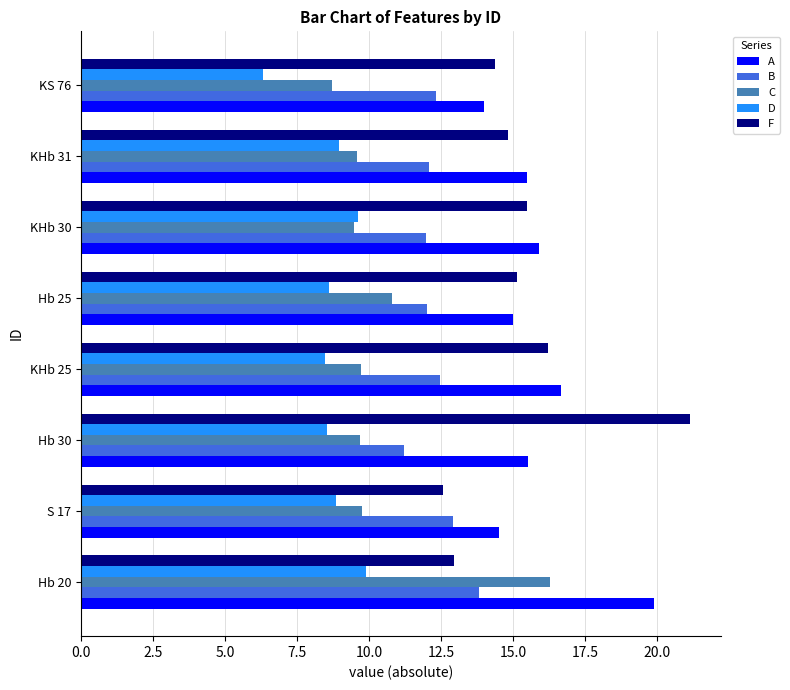

What is the approximate value of C at KHb 31?

9.6